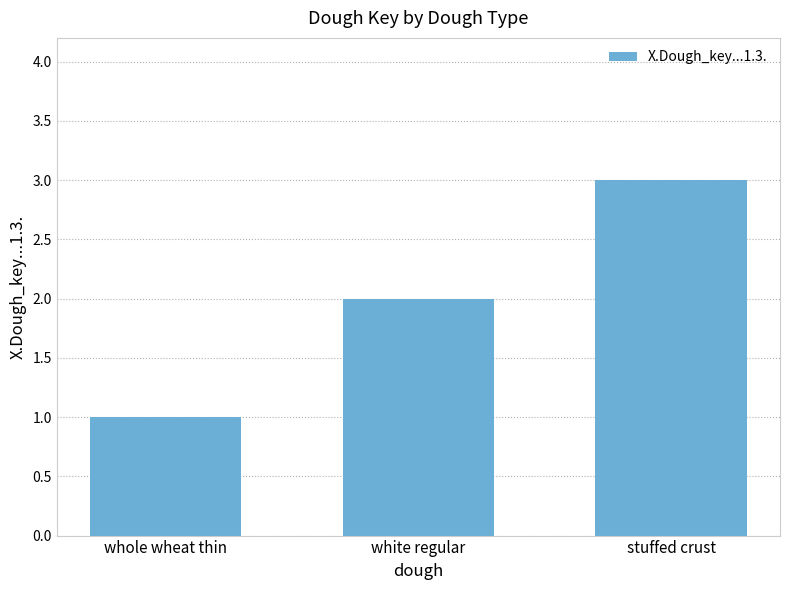

Are the bars grouped side by side (vs. stacked)?

No